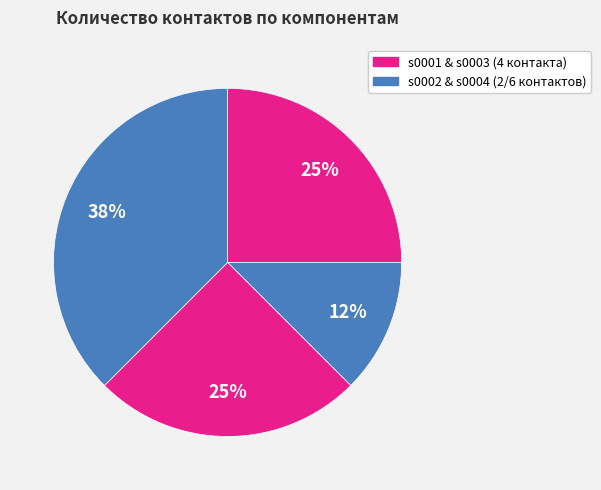

How many slices are in this pie chart?

4